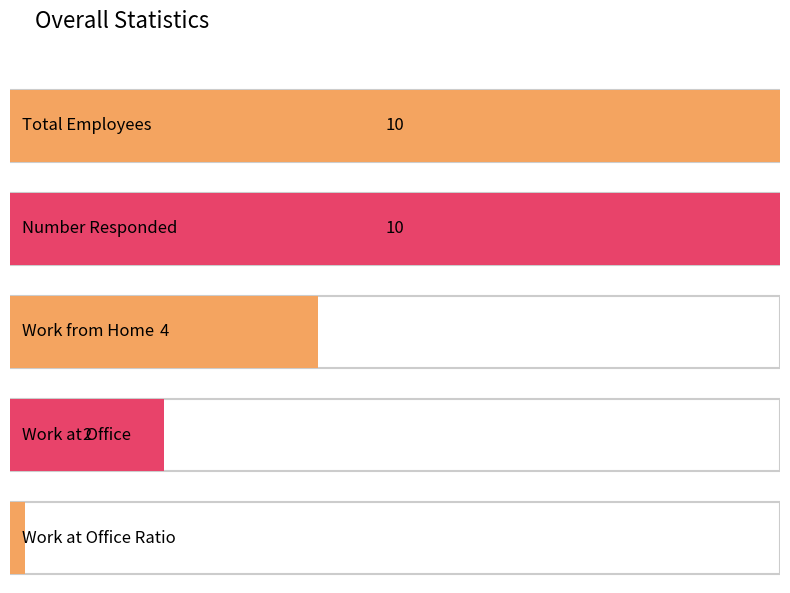

What is the change in value from Work from Home to Work at Office?

-2.0